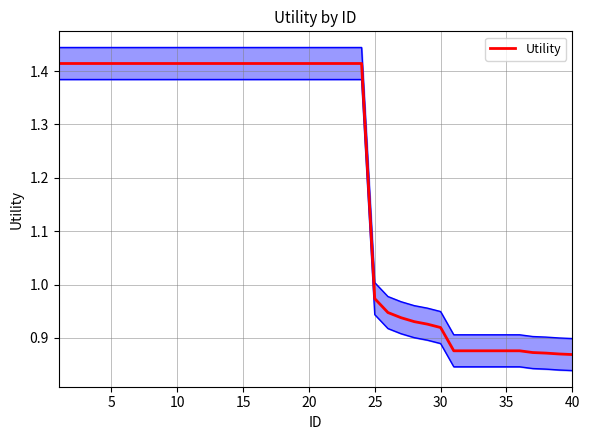

The Utility series shows 0.9 at 5. True or false?

False